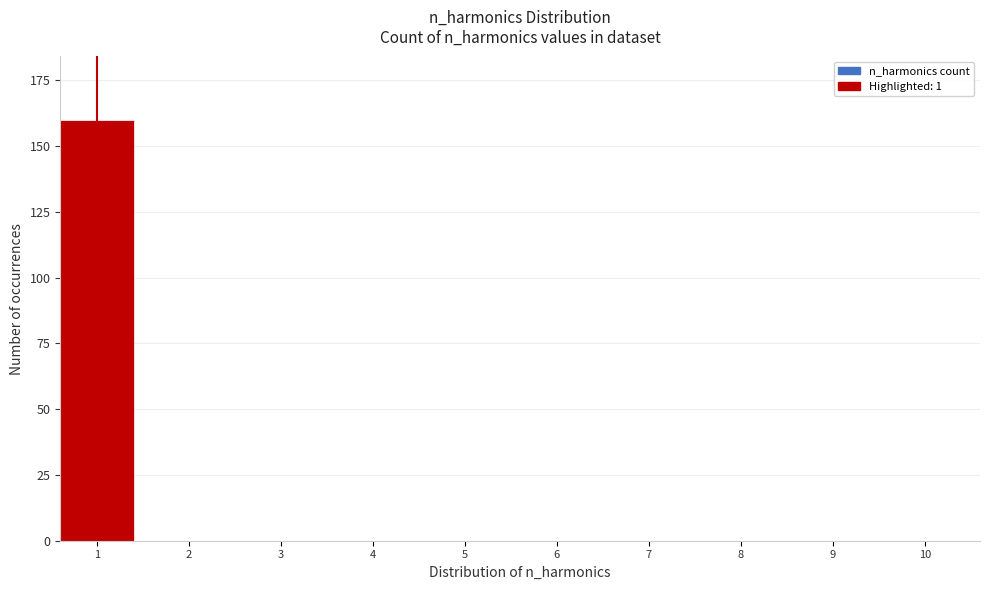

Reading left to right, extract all data points from this chart.

1=160	2=0	3=0	4=0	5=0	6=0	7=0	8=0	9=0	10=0